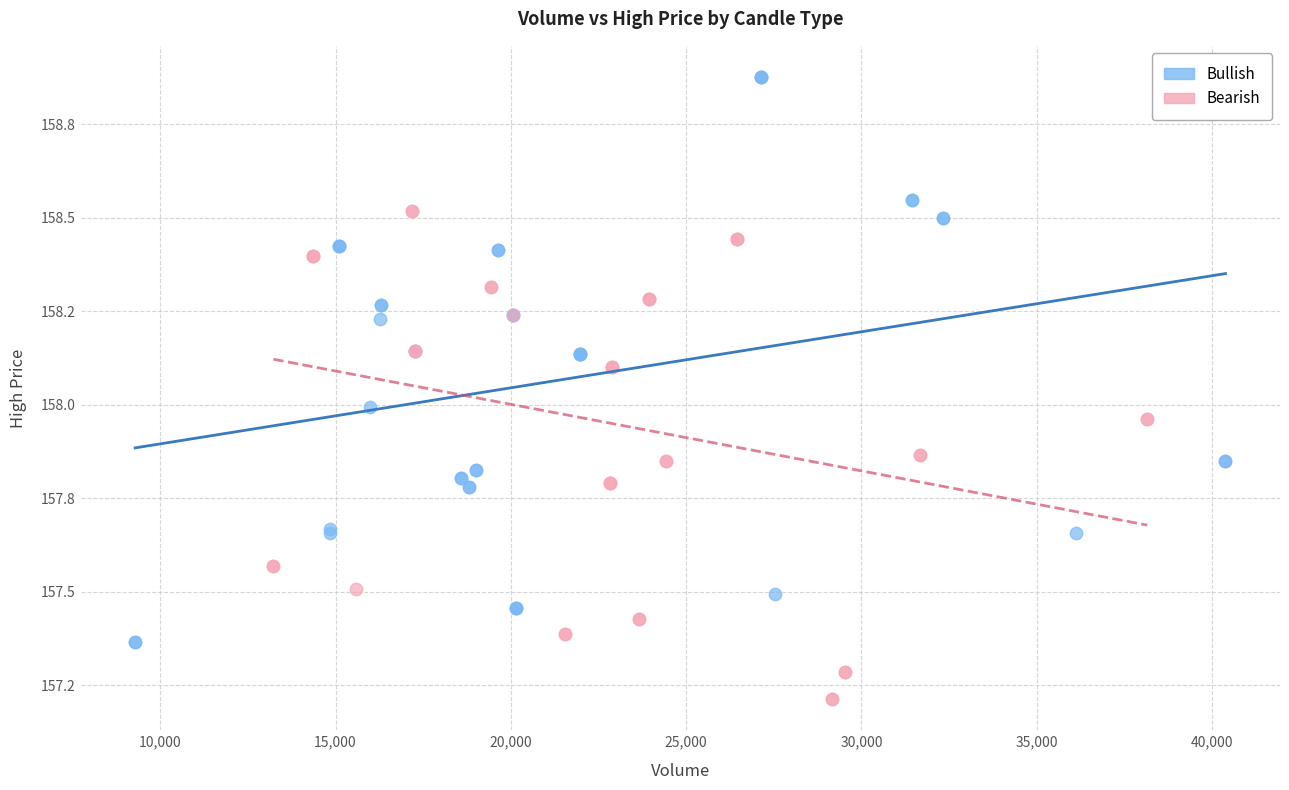

What are all the series names shown in the legend?

Bullish, Bearish